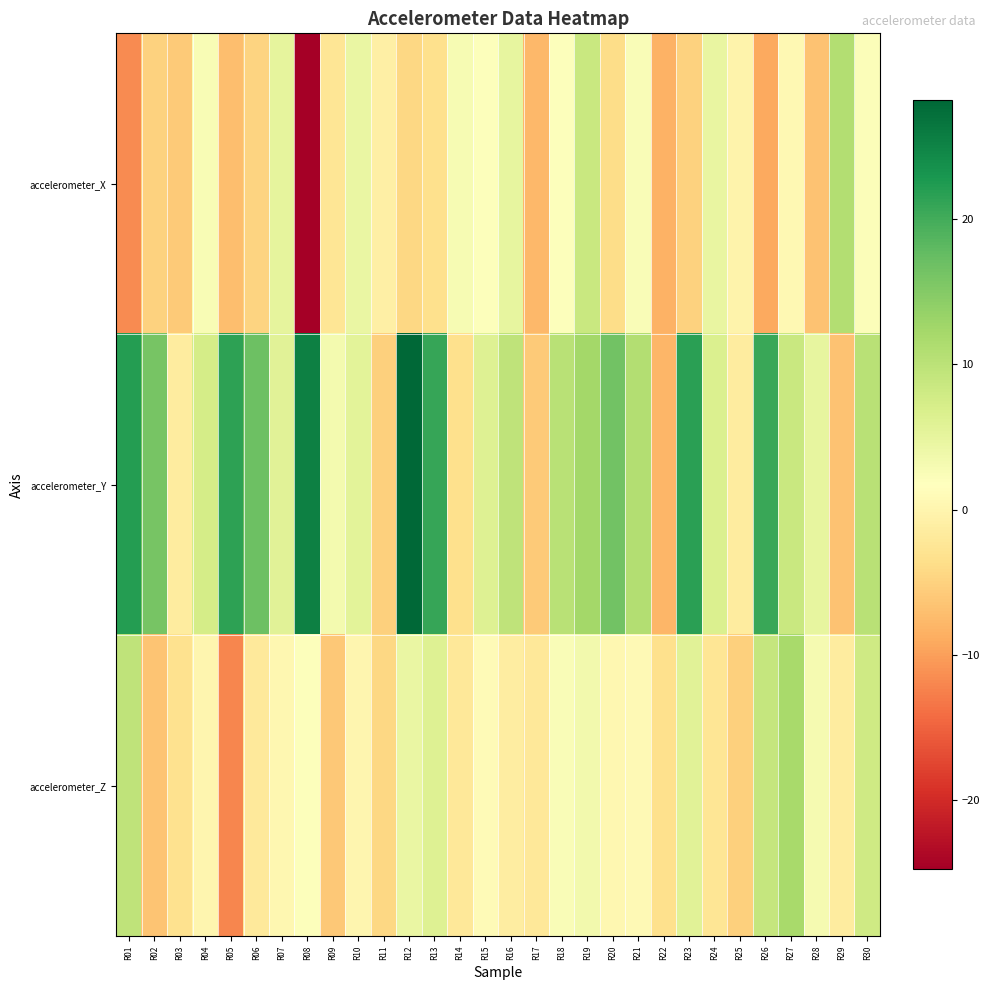

Reading left to right, what are all the values shown in this chart?

accelerometer_X: R01=-11.7	R02=-4.9	R03=-5.8	R04=2.6	R05=-7.0	R06=-4.9	R07=5.1	R08=-24.7	R09=-2.6	R10=4.5	R11=-0.9	R12=-4.5	R13=-3.3	R14=2.8	R15=2.1	R16=5.0	R17=-7.6	R18=2.0	R19=8.6	R20=-3.7	R21=2.4	R22=-8.3	R23=-5.1	R24=4.7	R25=-0.2	R26=-9.2	R27=0.5	R28=-6.7	R29=10.8	R30=2.2
accelerometer_Y: R01=22.1	R02=16.0	R03=-1.5	R04=7.3	R05=21.5	R06=16.8	R07=5.8	R08=25.3	R09=3.3	R10=5.5	R11=-5.2	R12=28.1	R13=20.8	R14=-3.3	R15=6.2	R16=9.6	R17=-5.8	R18=10.2	R19=12.3	R20=16.4	R21=10.9	R22=-7.9	R23=21.7	R24=6.5	R25=-1.5	R26=20.7	R27=8.7	R28=4.9	R29=-6.6	R30=10.4
accelerometer_Z: R01=9.8	R02=-6.5	R03=-3.2	R04=0.1	R05=-12.1	R06=-1.8	R07=0.4	R08=1.9	R09=-6.1	R10=0.3	R11=-4.5	R12=4.4	R13=6.2	R14=-2.1	R15=1.1	R16=-1.2	R17=-2.1	R18=2.4	R19=3.5	R20=0.3	R21=0.8	R22=-3.4	R23=5.6	R24=-2.4	R25=-5.3	R26=9.1	R27=11.9	R28=3.0	R29=-1.4	R30=8.0